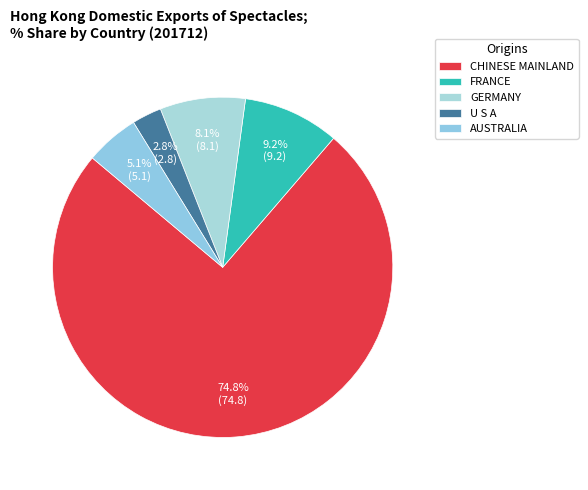

What percentage is the FRANCE slice, to the nearest percent?

9%